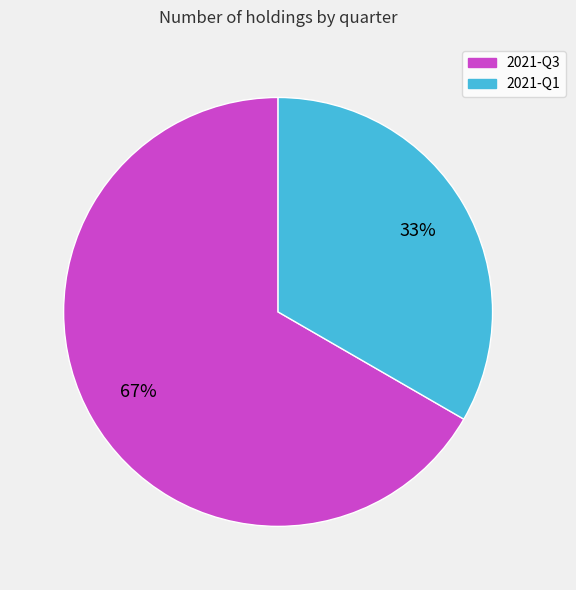

Between 2021-Q1 and 2021-Q3, which is larger?

2021-Q3